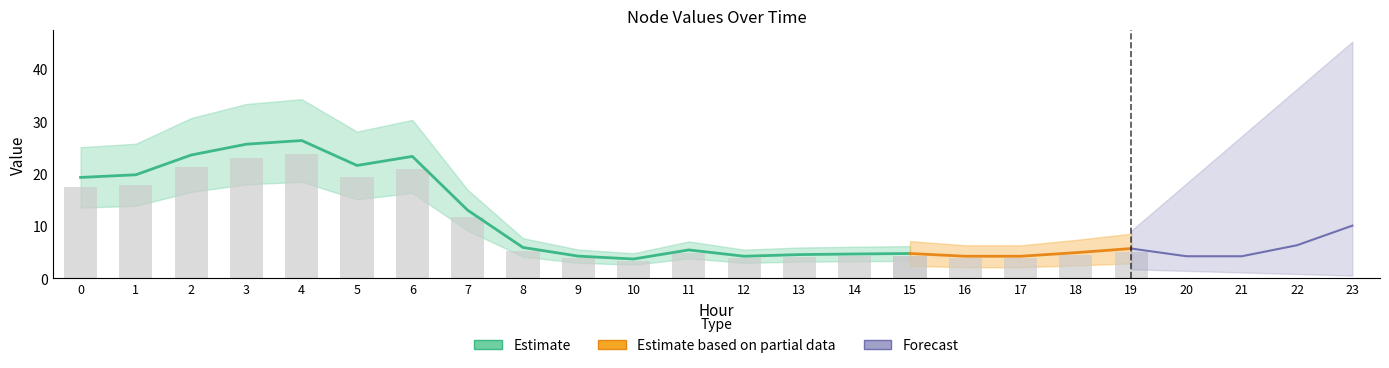

What is the value of the Node 3 bar at the 12th from the left?

5.4